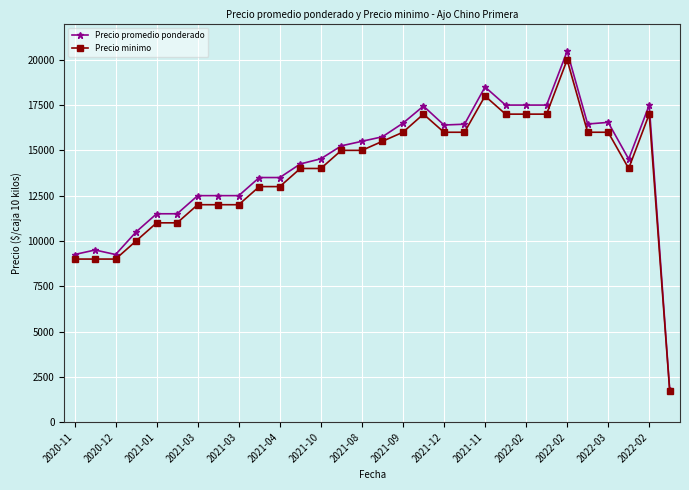

Which series has the largest range (max minus min)?

Precio promedio ponderado